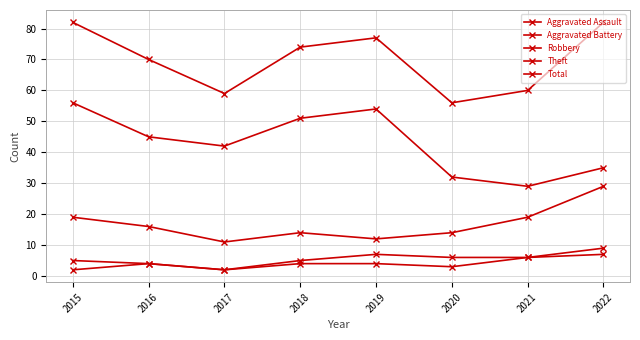

How many data points in Robbery are less than 16?

4